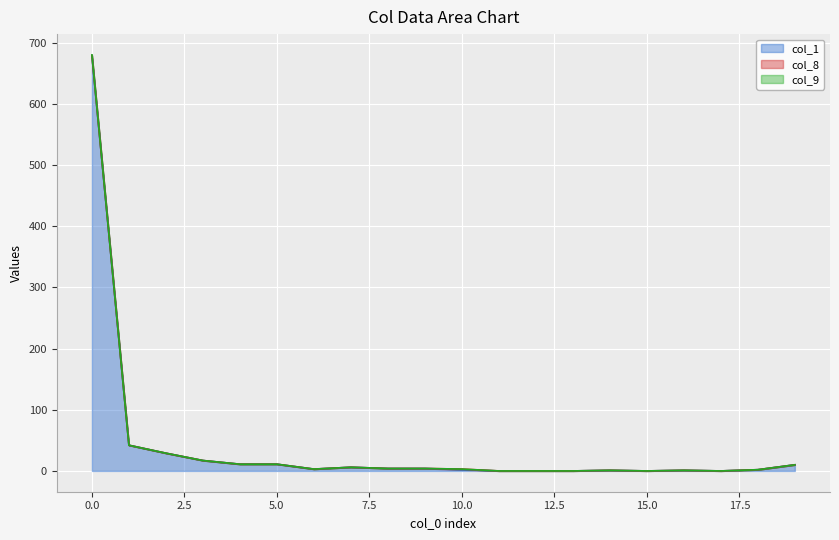

True or false: col_1 and col_9 intersect in this chart.

False